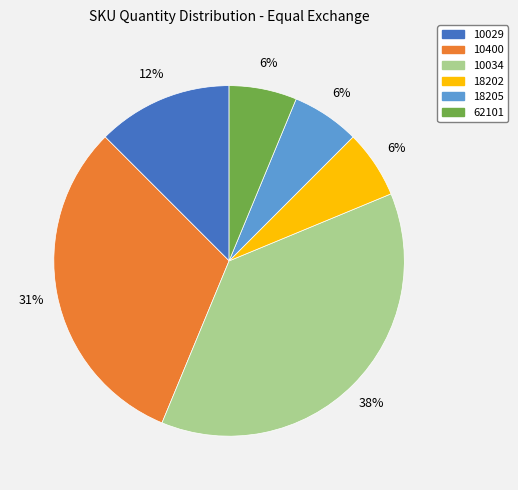

What percentage is the 10400 slice, to the nearest percent?

31%